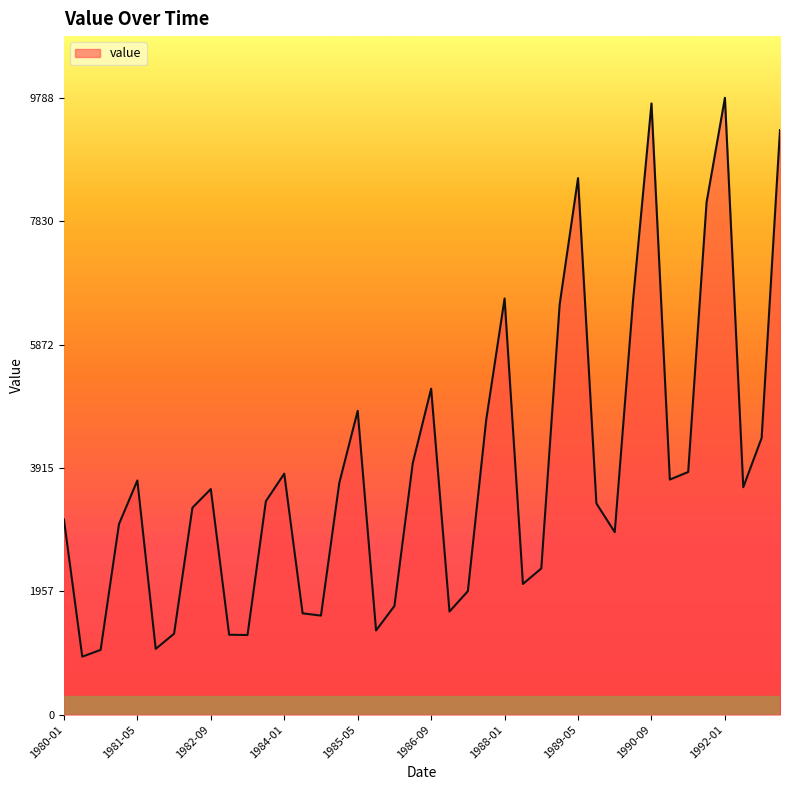

What is the minimum value shown in the chart?

920